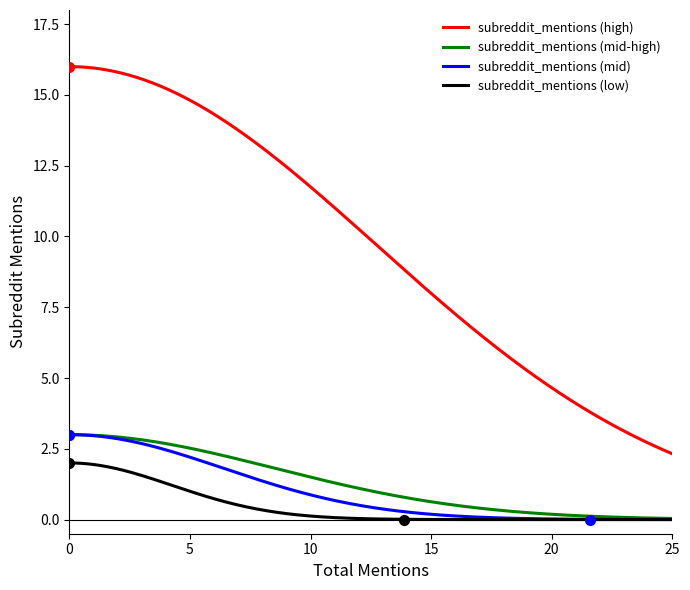

Which series has the widest spread of values?

subreddit_mentions (high)